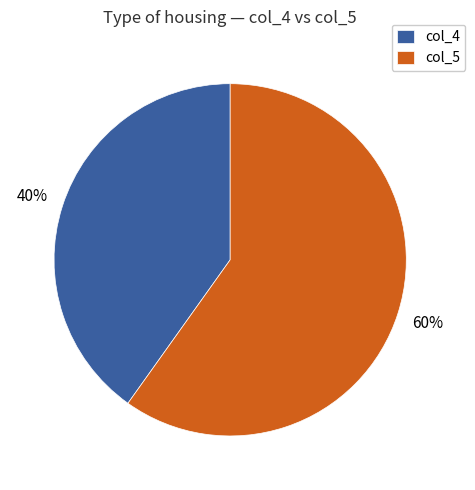

How many slices are in this pie chart?

2